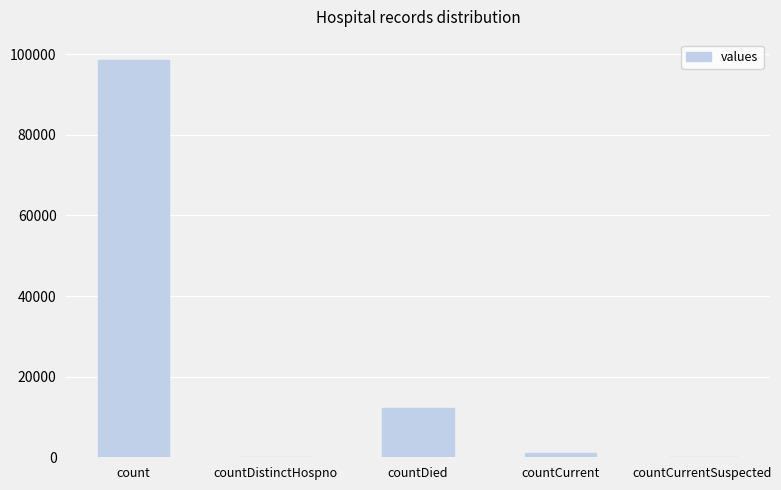

Which has a higher value, countDied or countDistinctHospno?

countDied